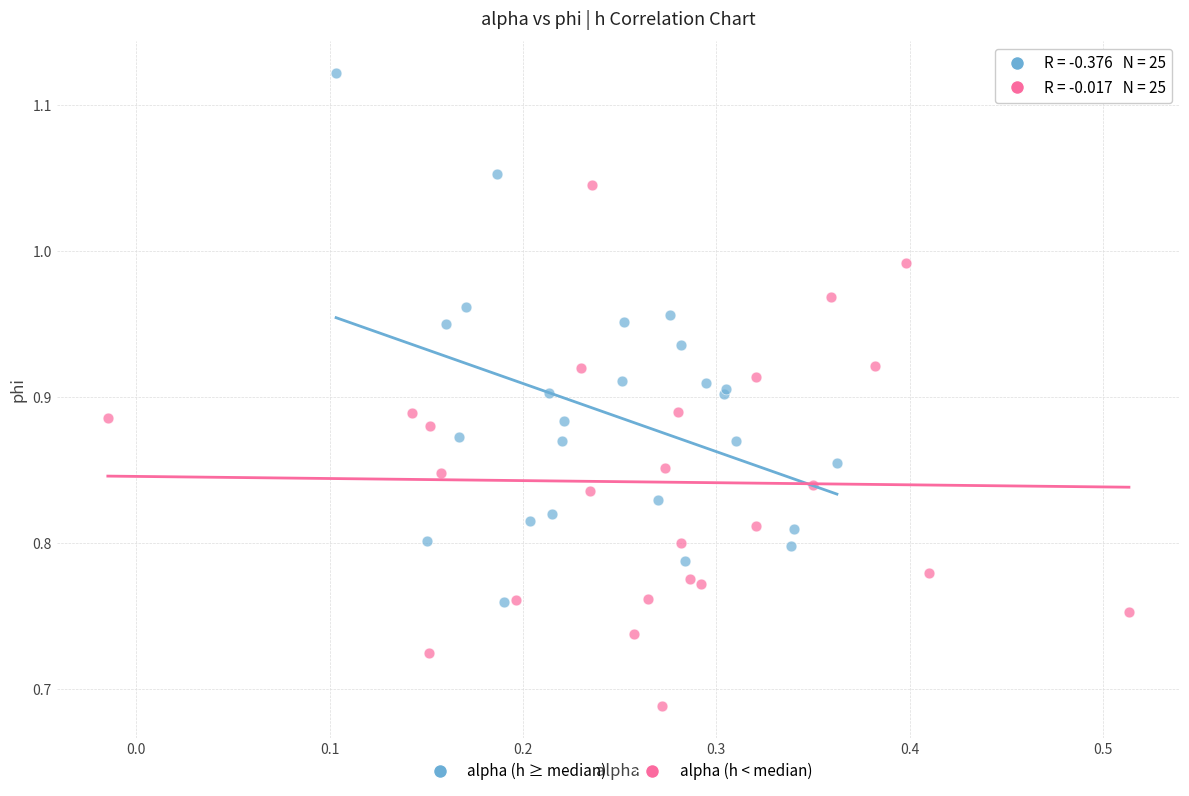

Which series contains the lowest Y value?

alpha (h < median)